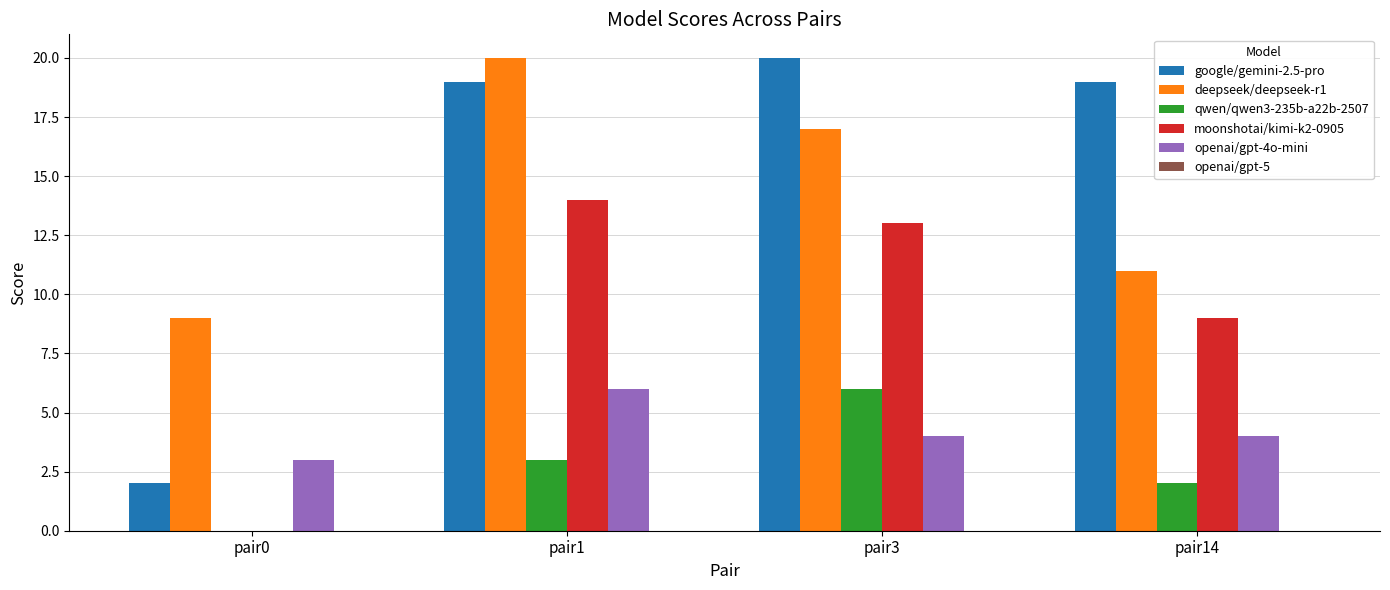

What is the highest value of the openai/gpt-4o-mini series?

6